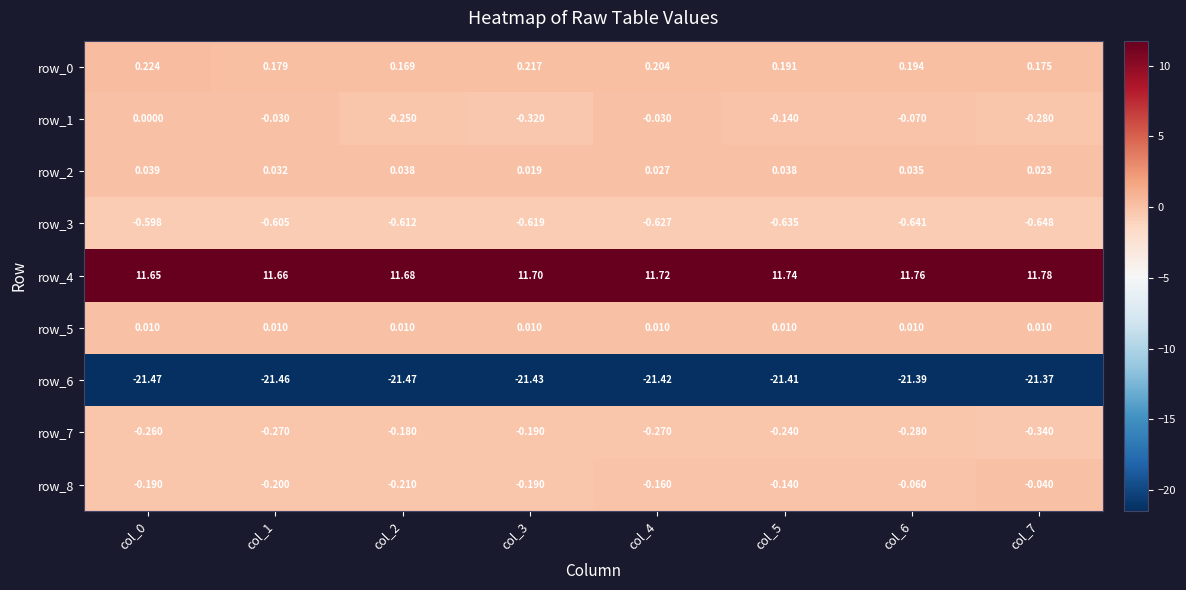

Which series has the largest total across all categories?

row_4